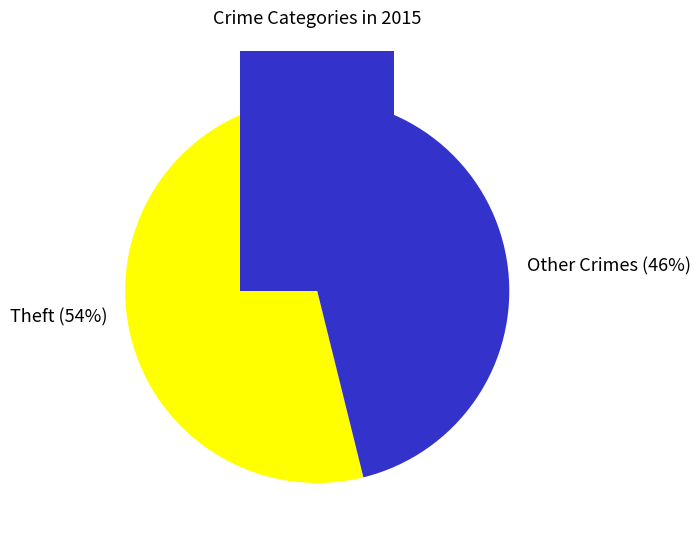

Is it true that Criminal Sexual Assault is 16% of the pie?

False